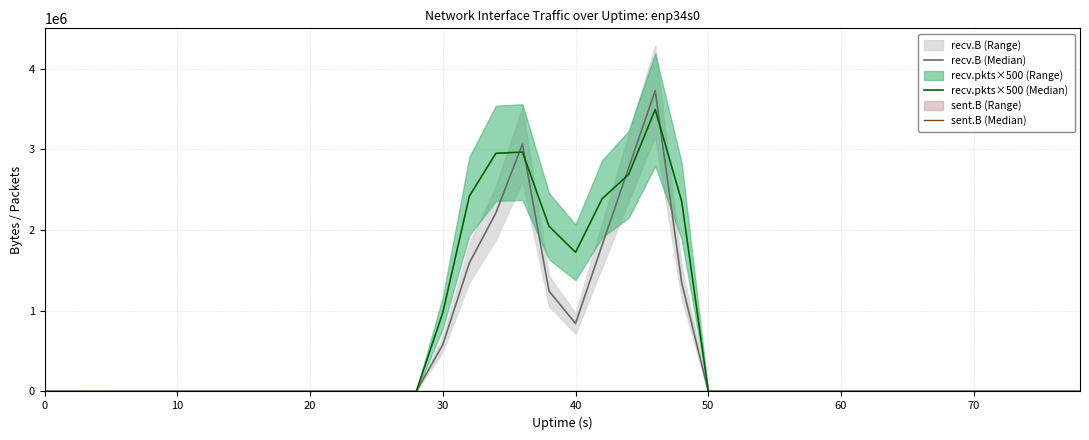

After their last crossing, which series has the higher values: recv.pkts×500 (Median) or recv.B (Median)?

recv.pkts×500 (Median)